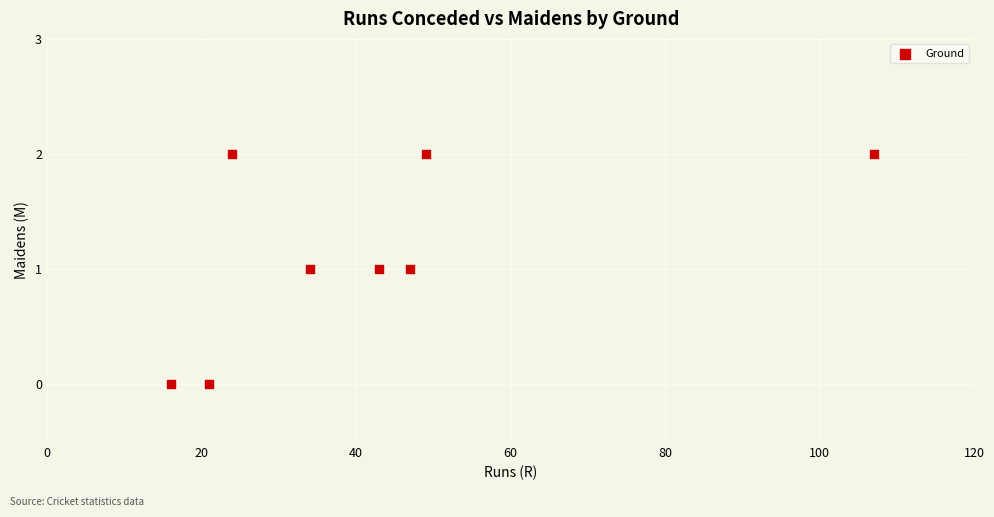

What is the average X value?

43